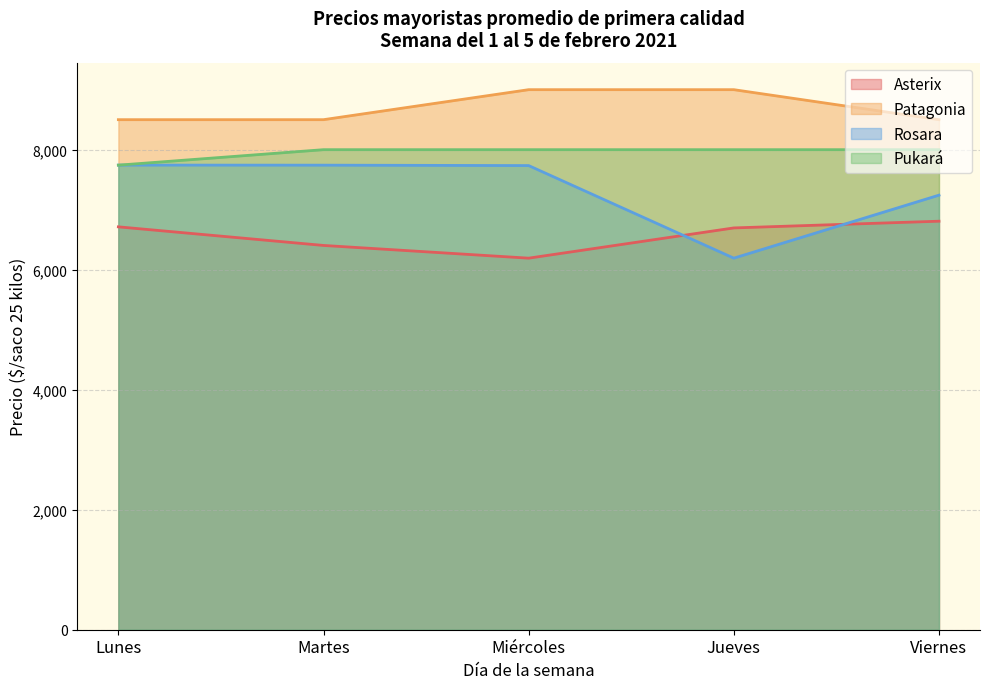

At how many categories does at least one series exceed 6713?

5